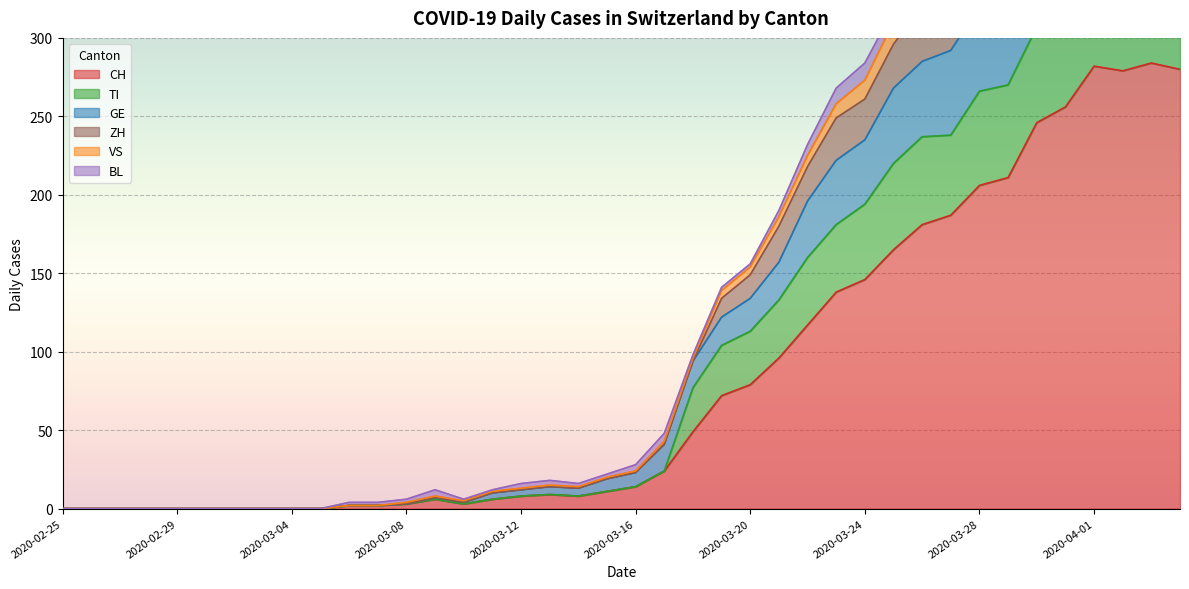

The VS series shows 224 at 2020-04-01. True or false?

False